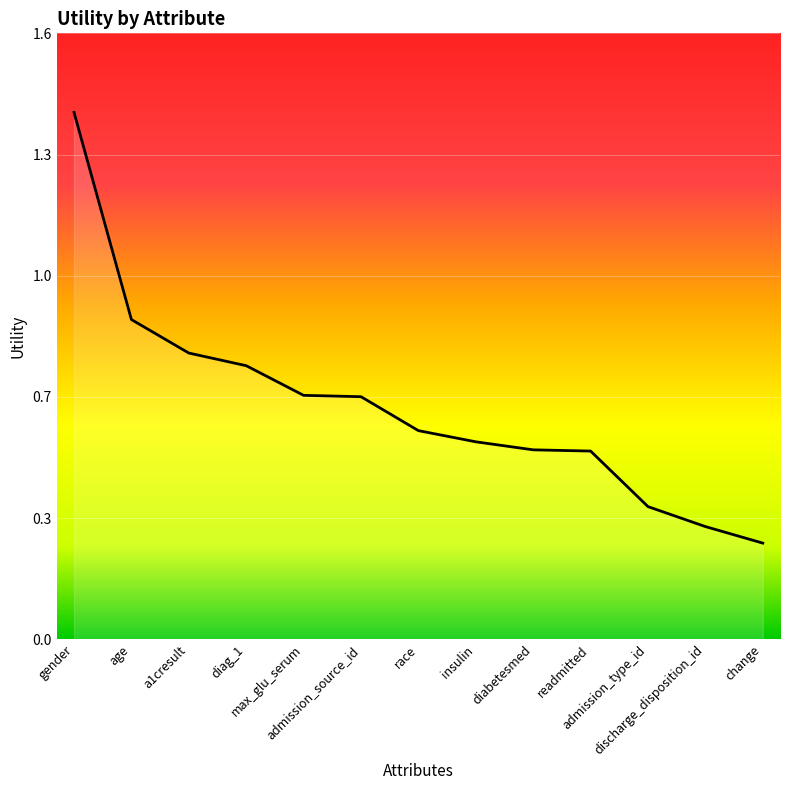

Does the chart have visible grid lines?

Yes